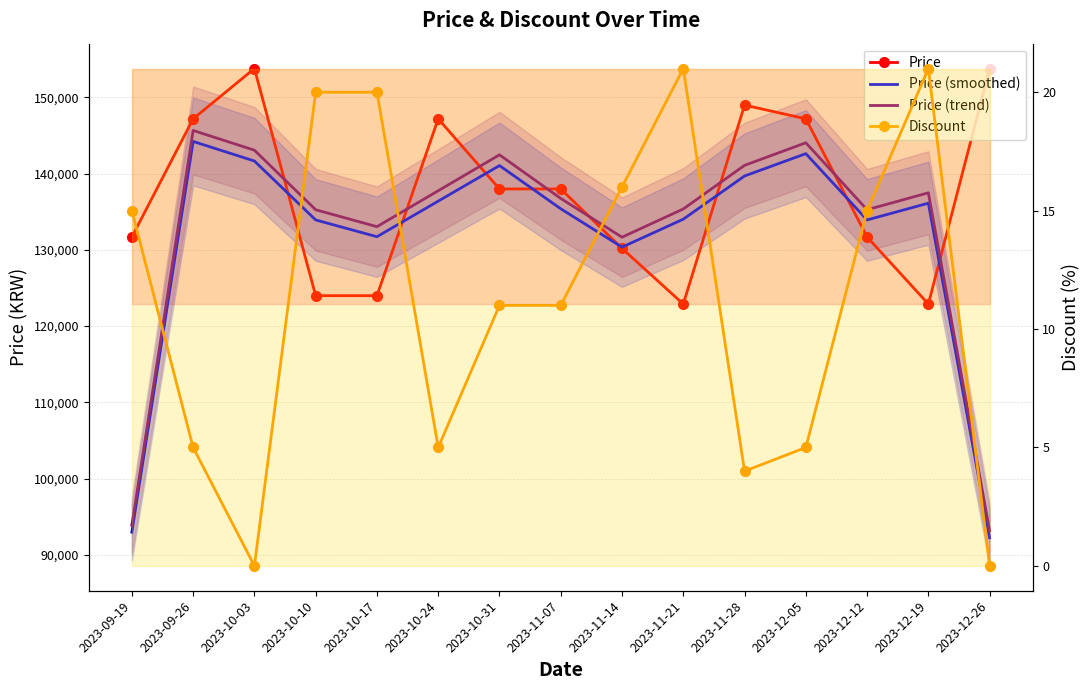

Rank the categories by Price value from lowest to highest.

2023-11-21, 2023-12-19, 2023-10-10, 2023-10-17, 2023-11-14, 2023-09-19, 2023-12-12, 2023-10-31, 2023-11-07, 2023-09-26, 2023-10-24, 2023-12-05, 2023-11-28, 2023-10-03, 2023-12-26